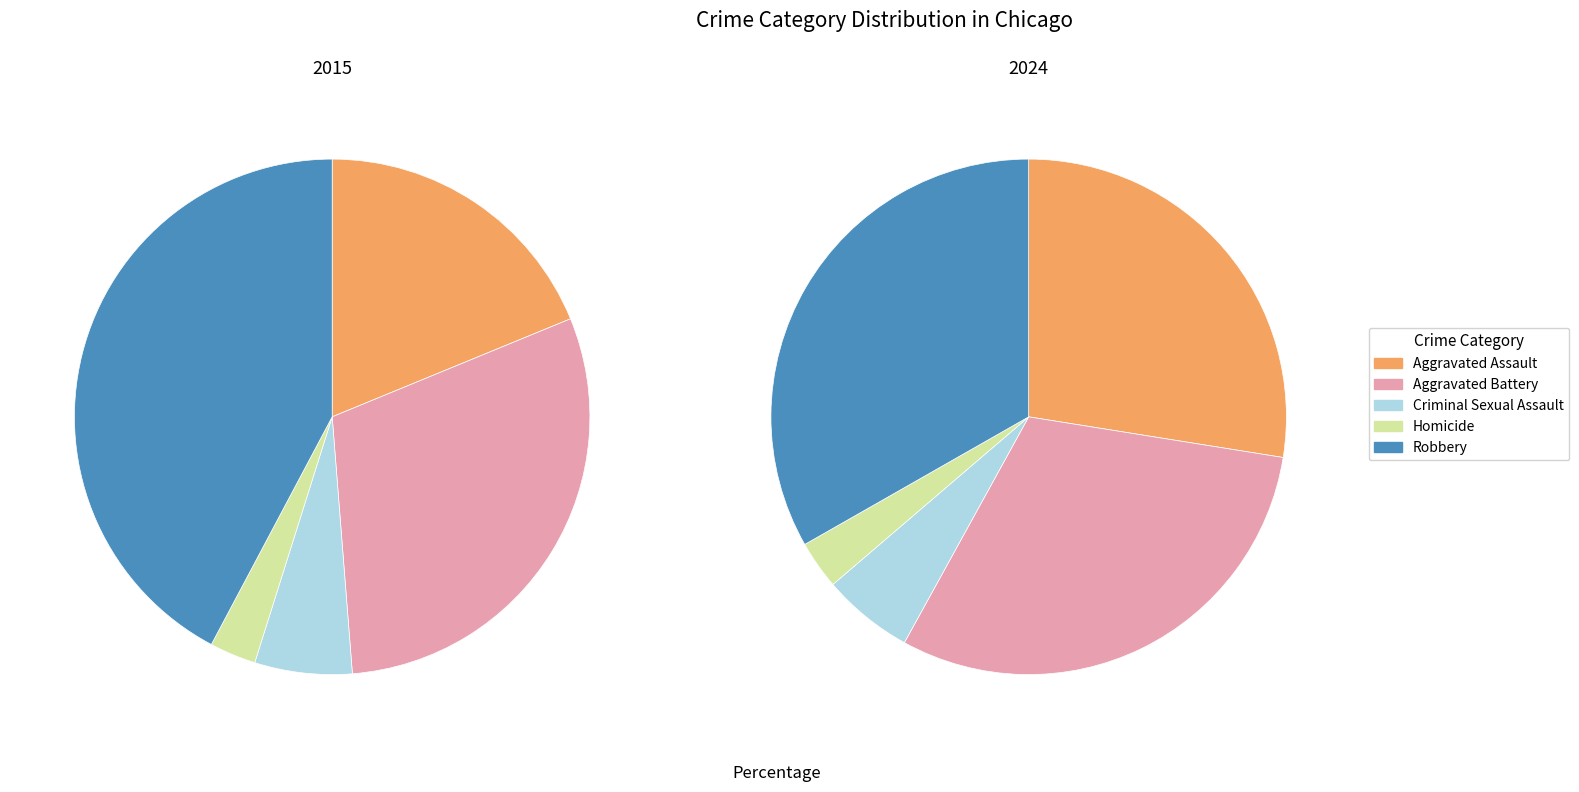

Which category has the smallest portion of the pie?

Homicide